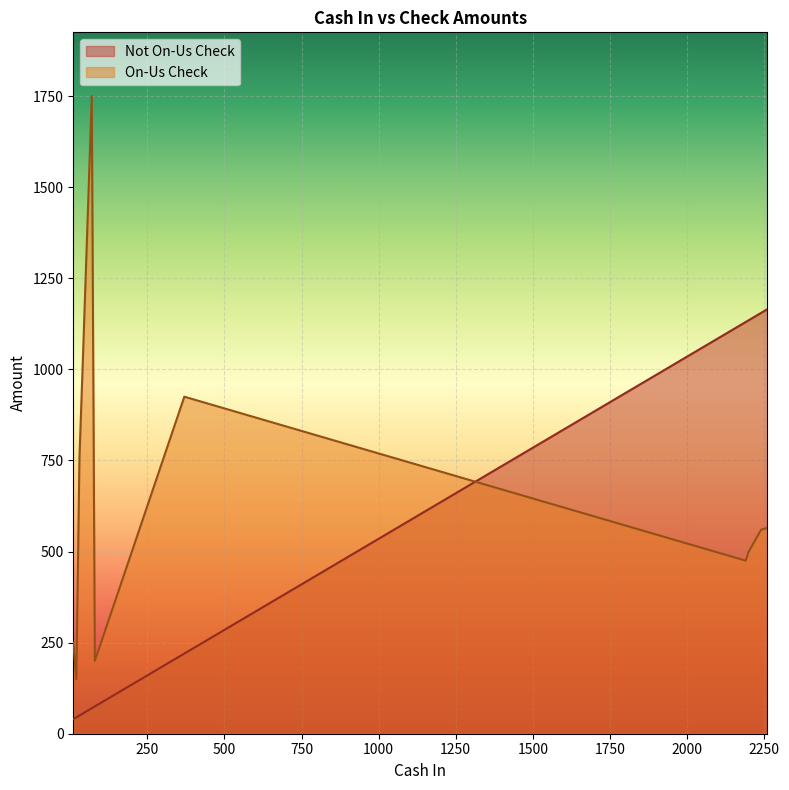

What position from the left is 240?

22